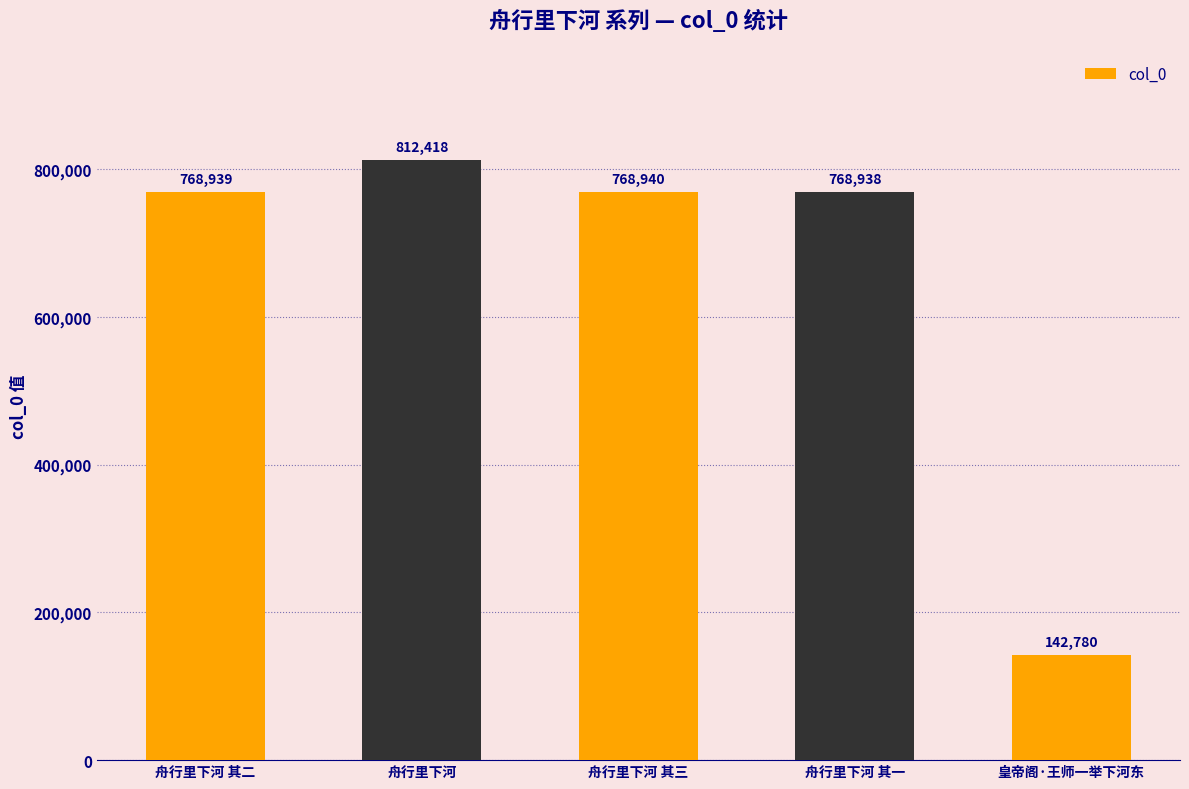

Are the bars grouped side by side (vs. stacked)?

No